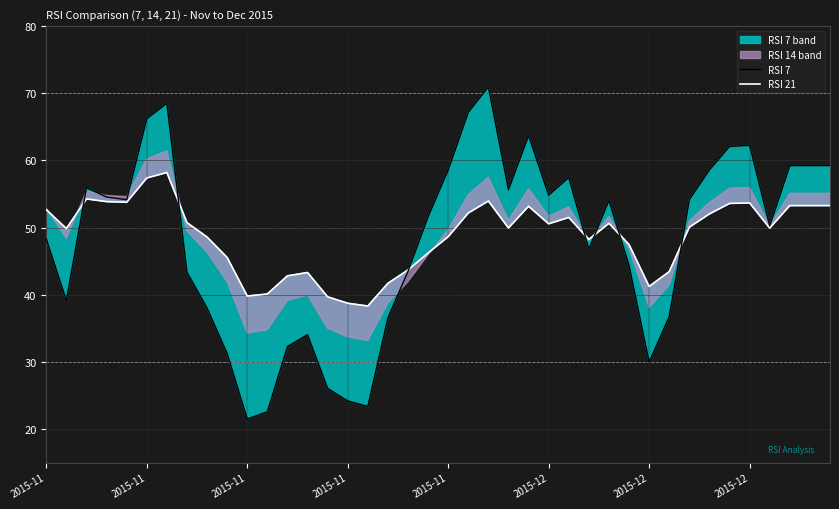

Where does the RSI 7 series first go above 54?

2015-11